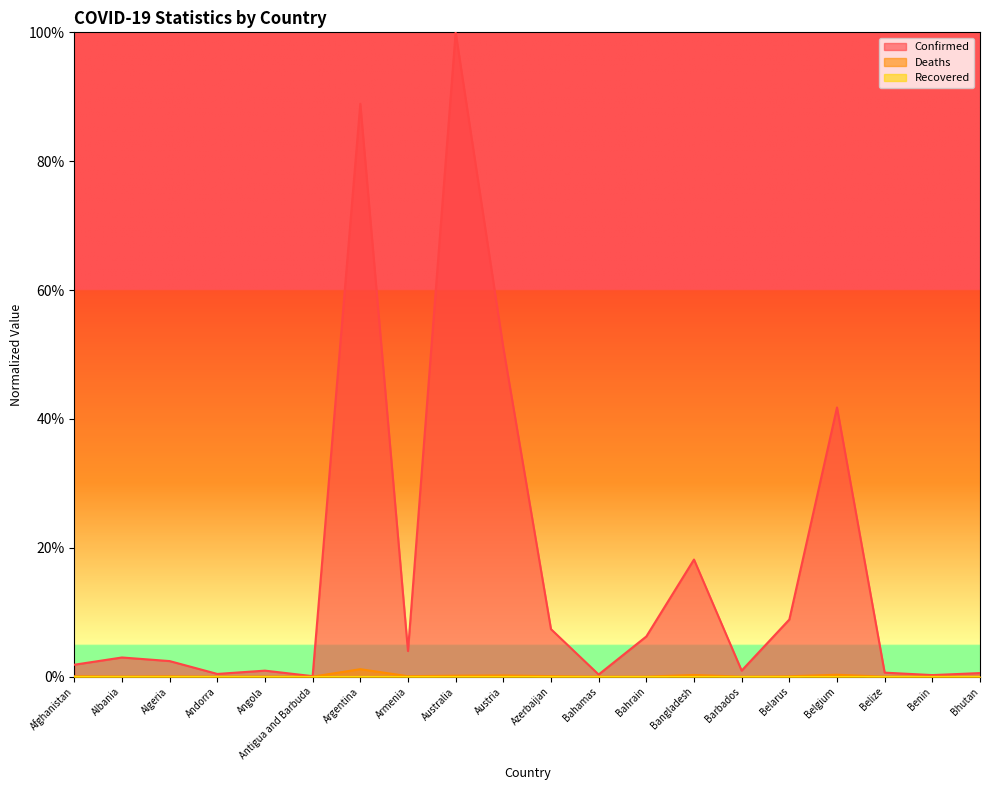

At which category does the chart reach its peak across all series?

Australia